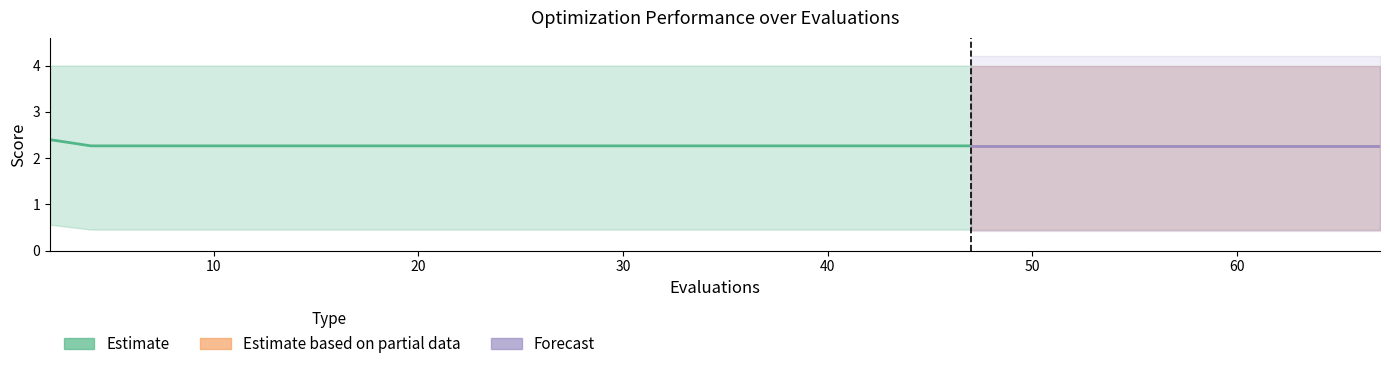

How many best values are between 0 and 1?

20